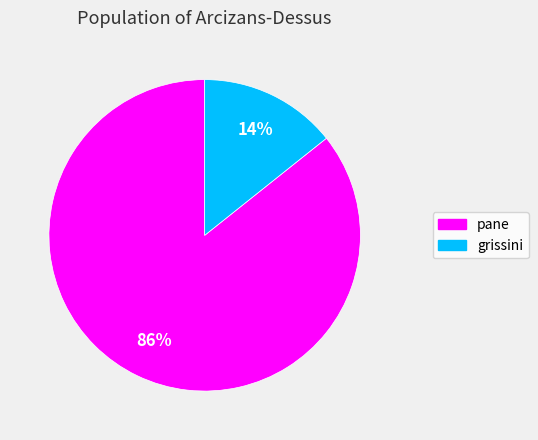

How many segments does this pie chart have?

2